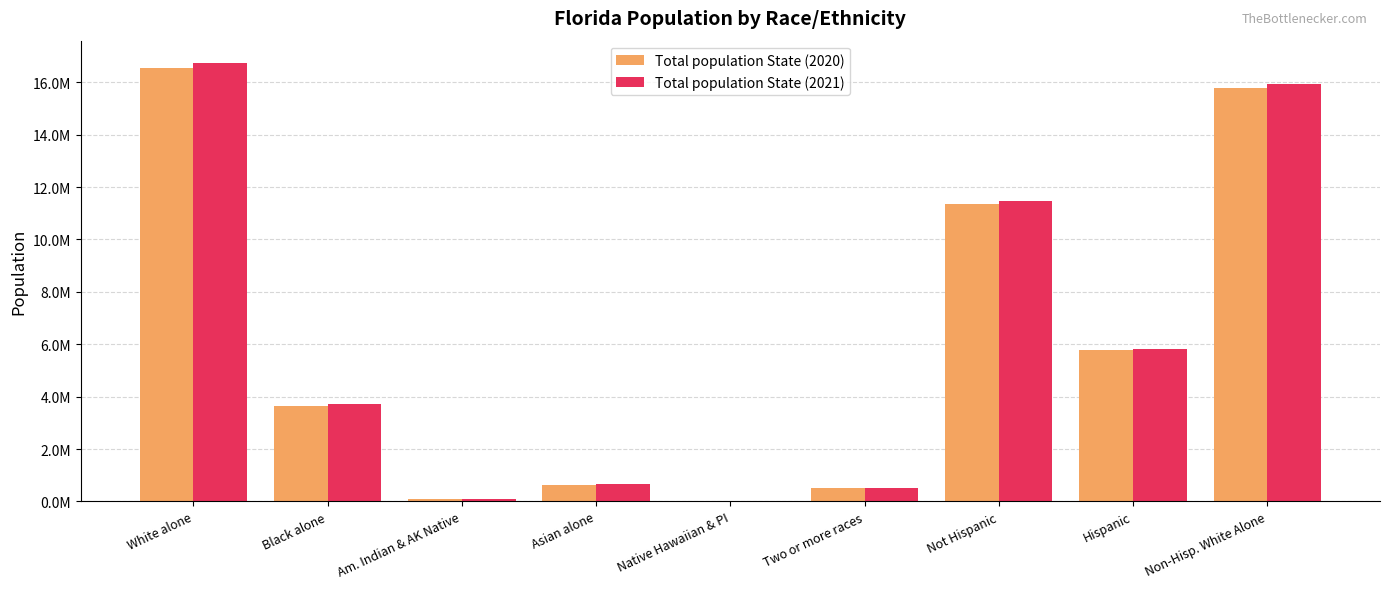

Are the bars horizontal?

No